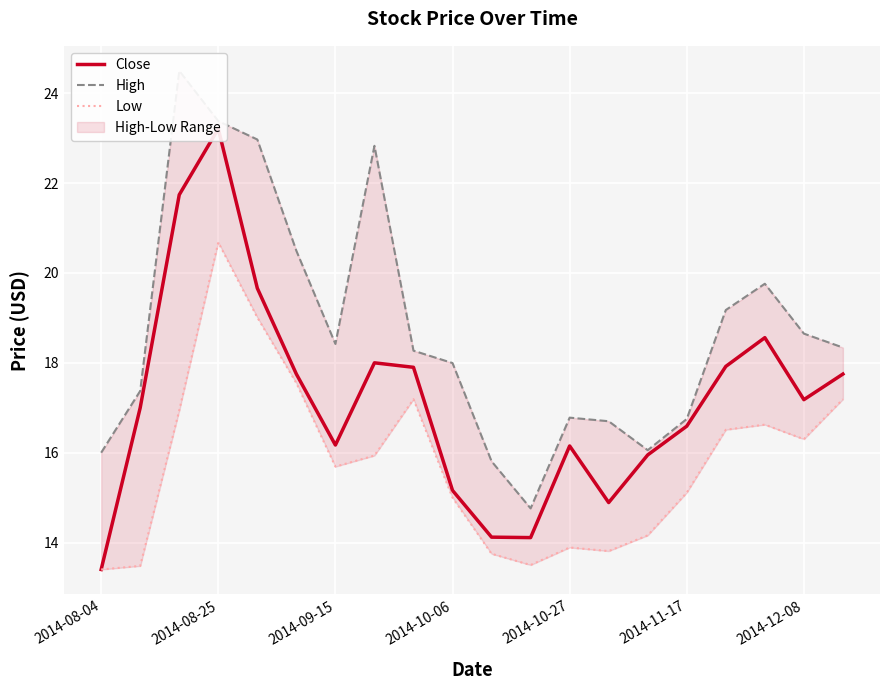

What is the sum of all Low values?

315.7